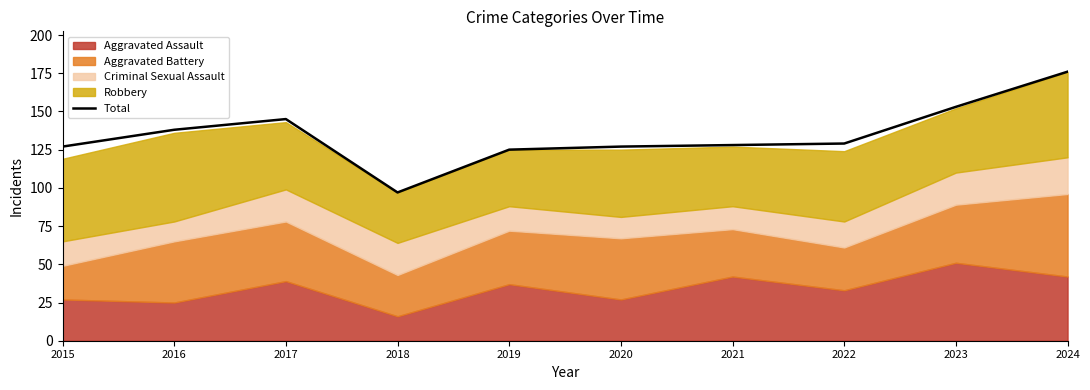

What is the greatest value displayed?

176